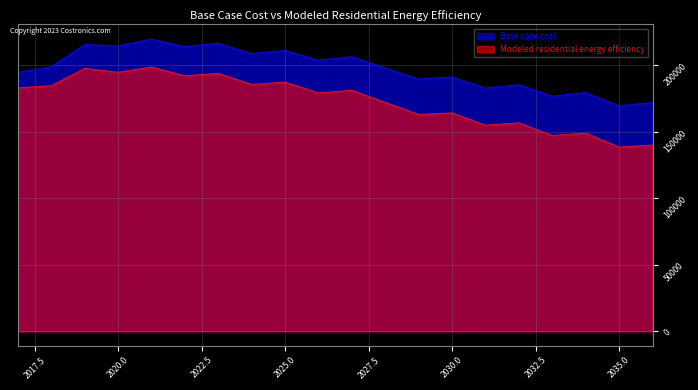

List the series in order of their peak value, highest first.

Base case cost, Modeled residential energy efficiency